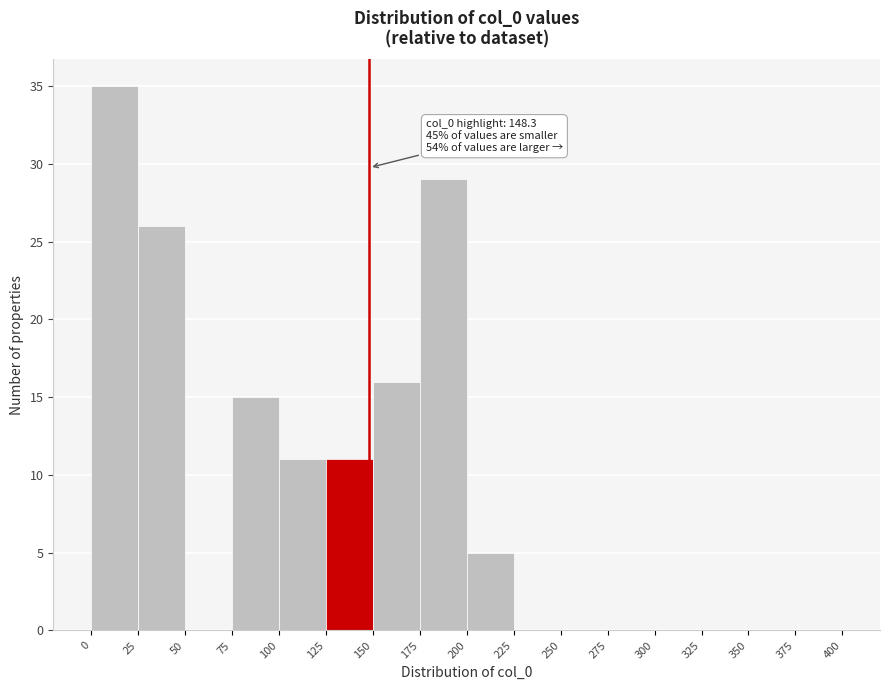

Over which range of the x-axis is the bar tallest?

0 to 25